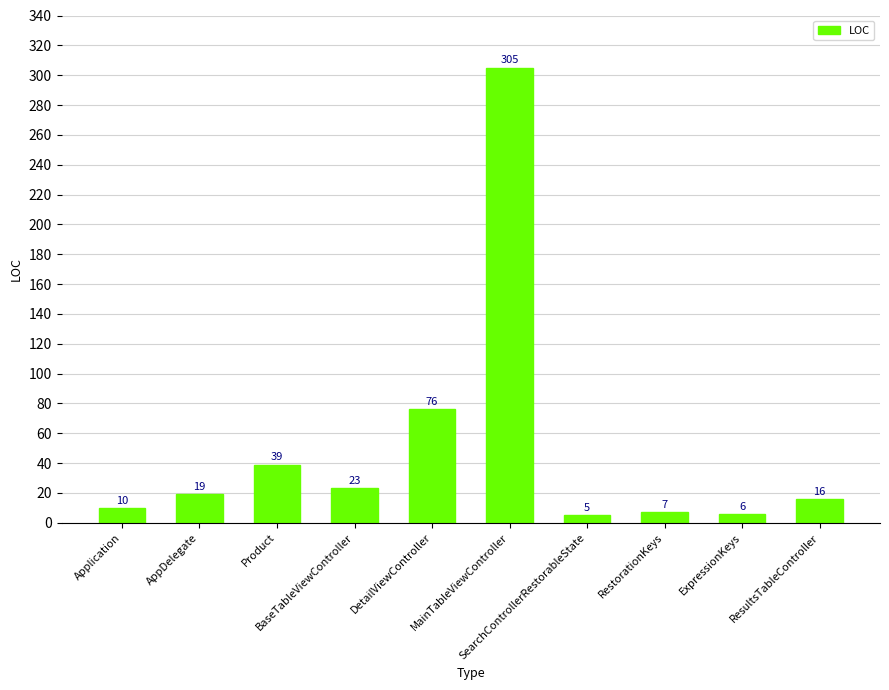

Does the chart contain any negative values?

No